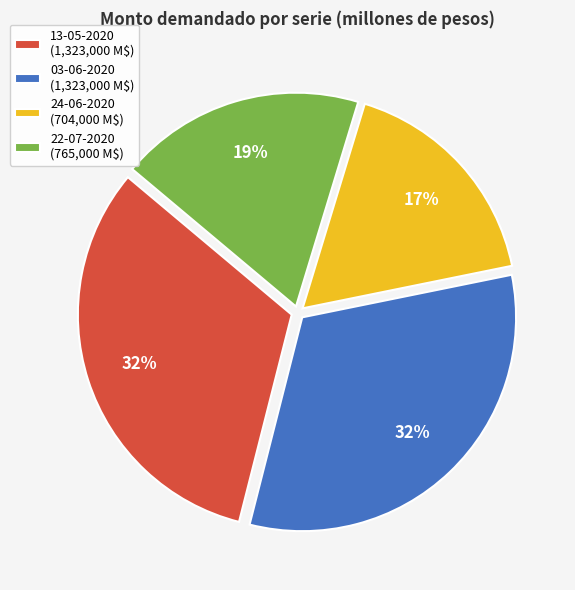

To the nearest percent, what portion does 24-06-2020 represent?

17%